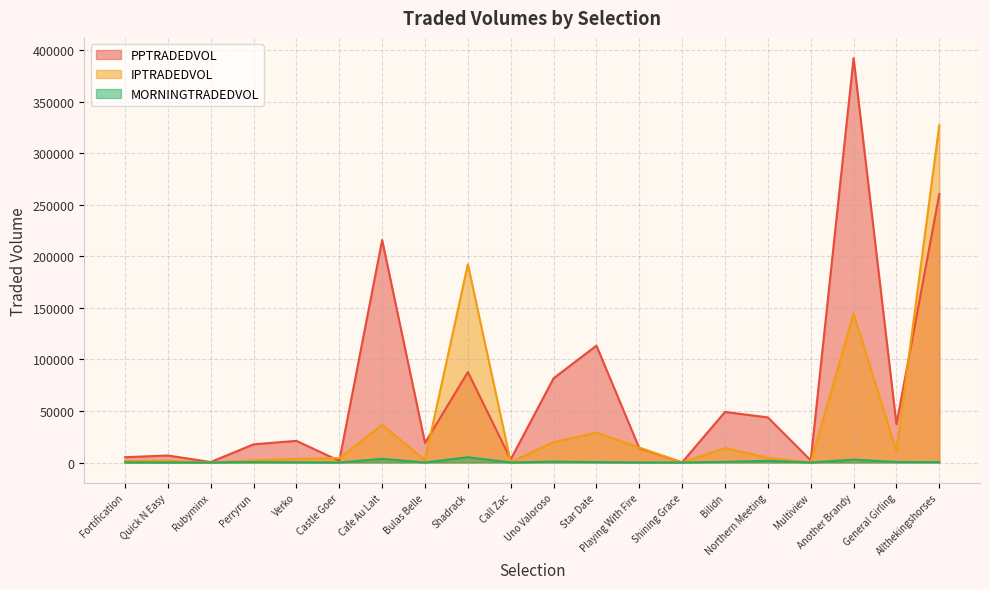

Is the value of IPTRADEDVOL at Cafe Au Lait greater than the value of PPTRADEDVOL at Castle Goer?

Yes